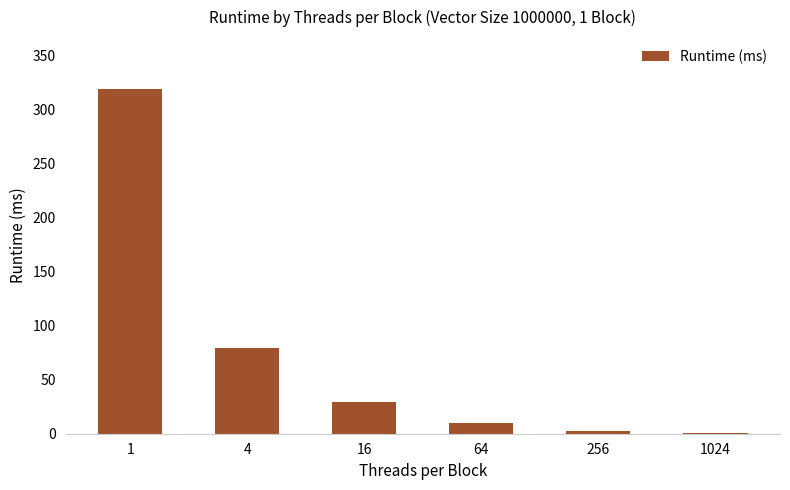

Between 64 and 4, which is larger?

4